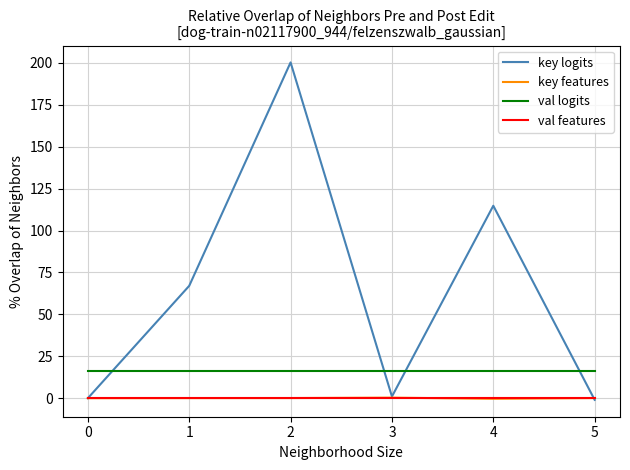

True or false: key features and val logits intersect in this chart.

False